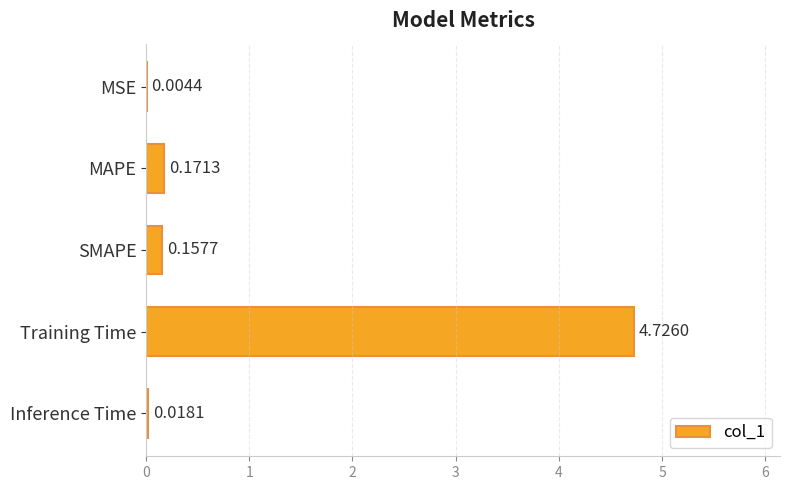

At which category does the chart reach its peak across all series?

Training Time